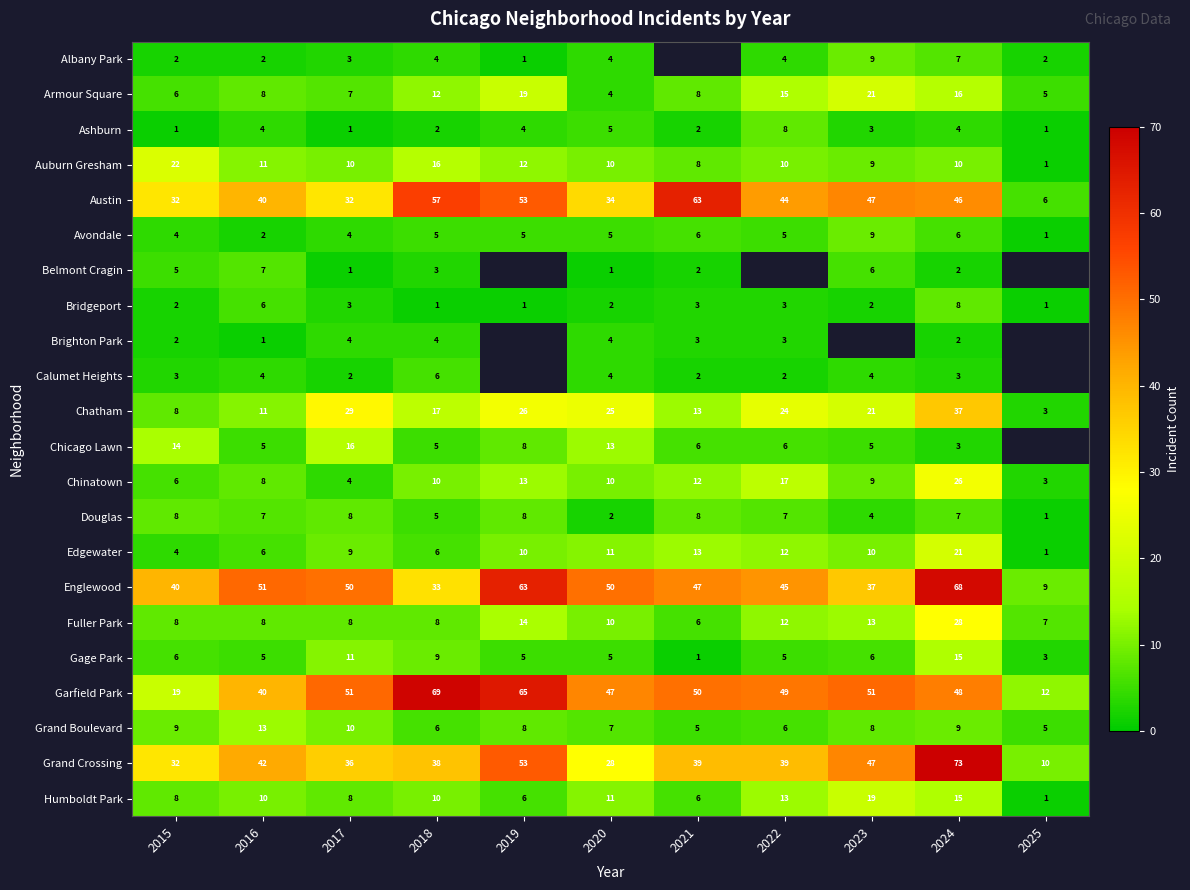

What is the sum of all Englewood values?

493